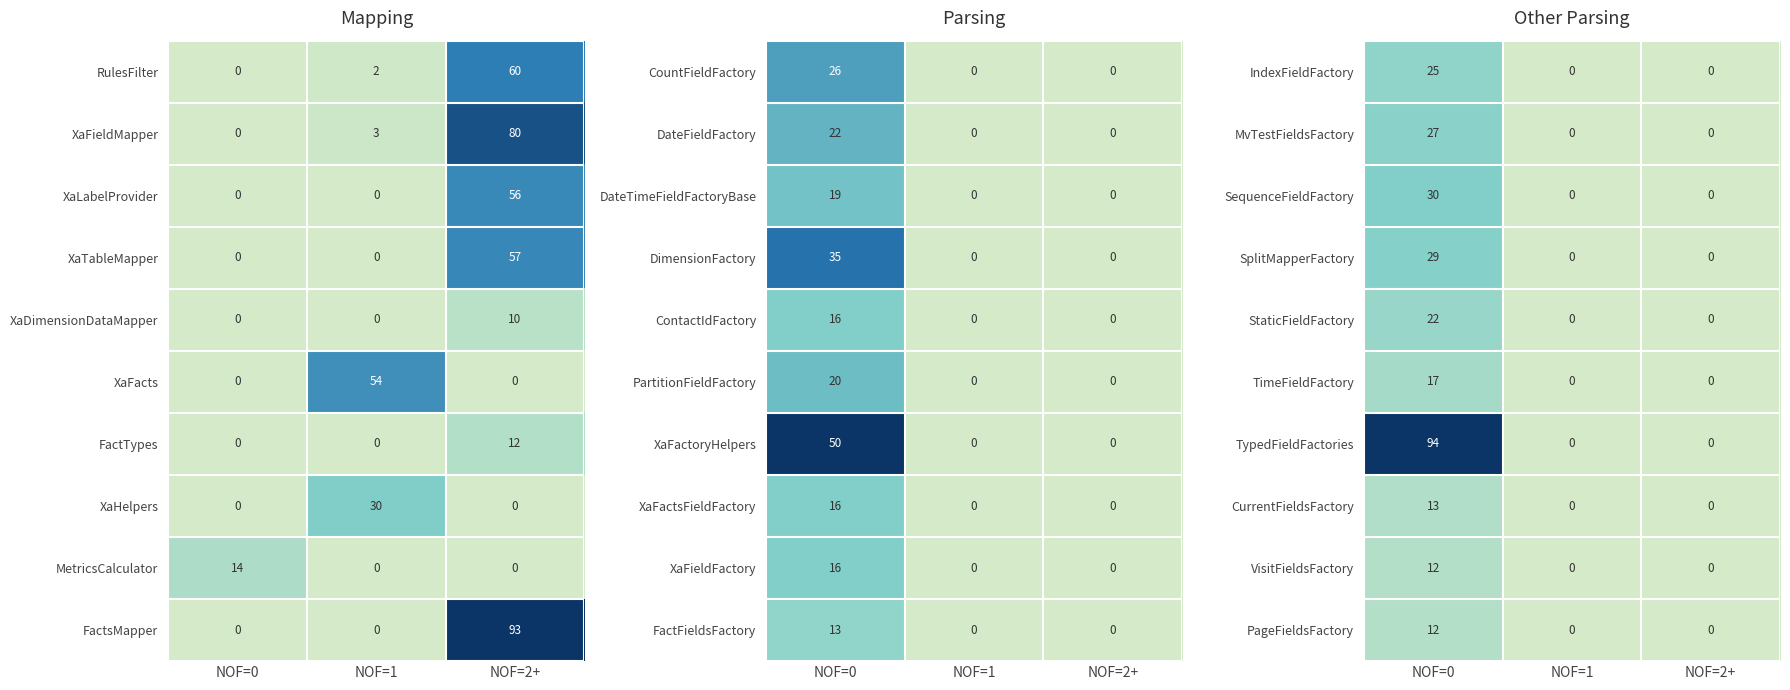

At which category is the sum across all series the highest?

NOF=0